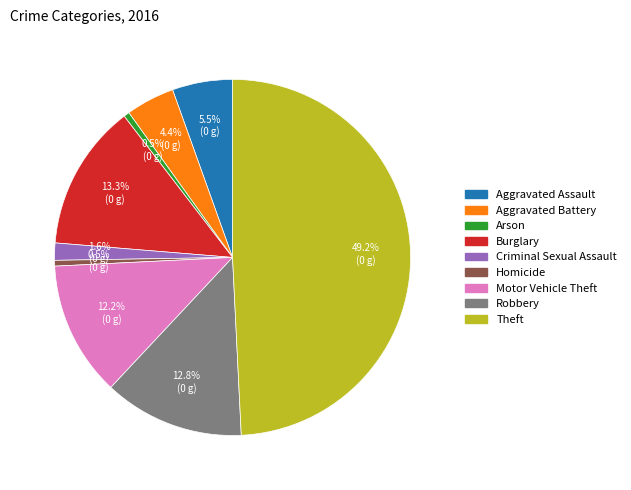

Does Burglary account for over 50% of the chart?

No